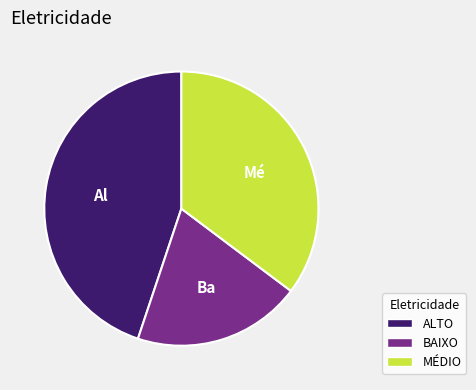

How many segments does this pie chart have?

3